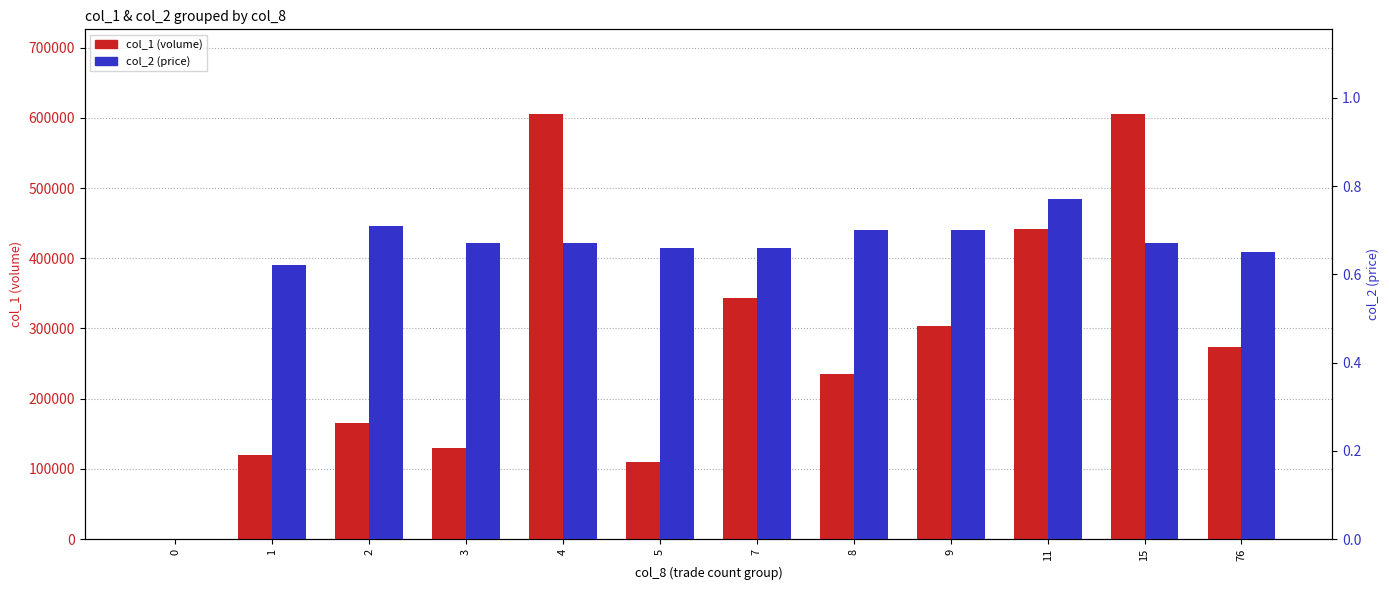

Rank the series by their average value, from highest to lowest.

col_1 (volume), col_2 (price)